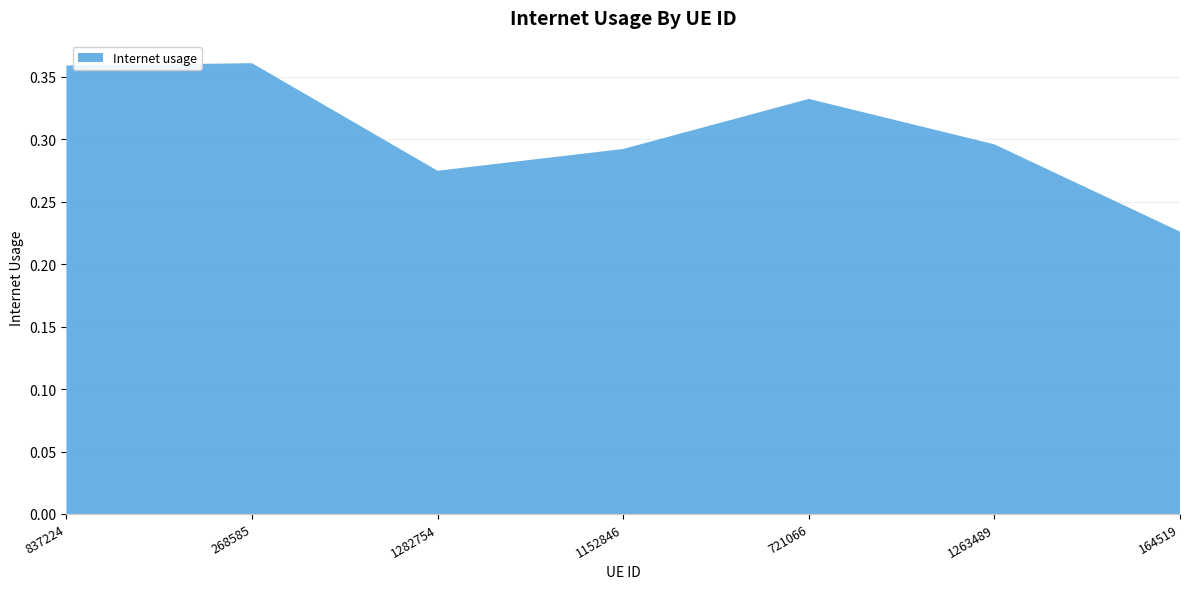

Reading right to left, list all the values displayed in this chart.

164519=0.2	1263489=0.3	721066=0.3	1152846=0.3	1282754=0.3	268585=0.4	837224=0.4